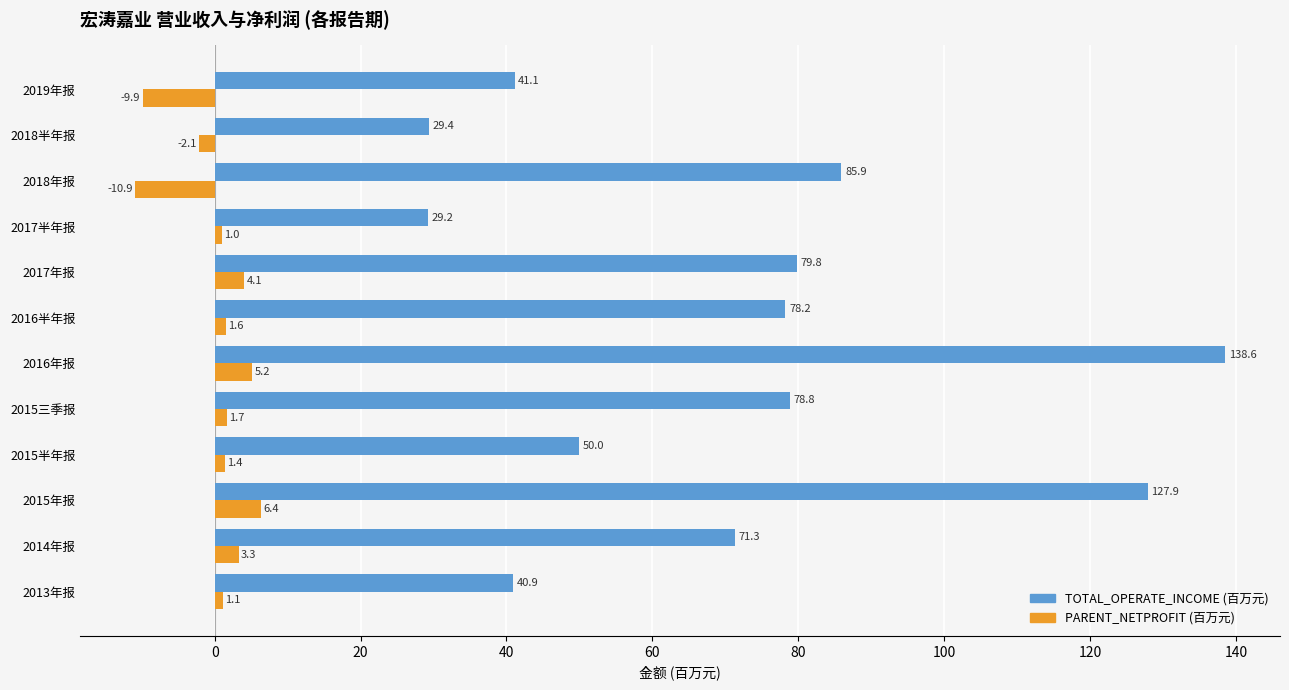

True or false: PARENT_NETPROFIT (百万元) has a value of 6.4 at 2015年报.

True